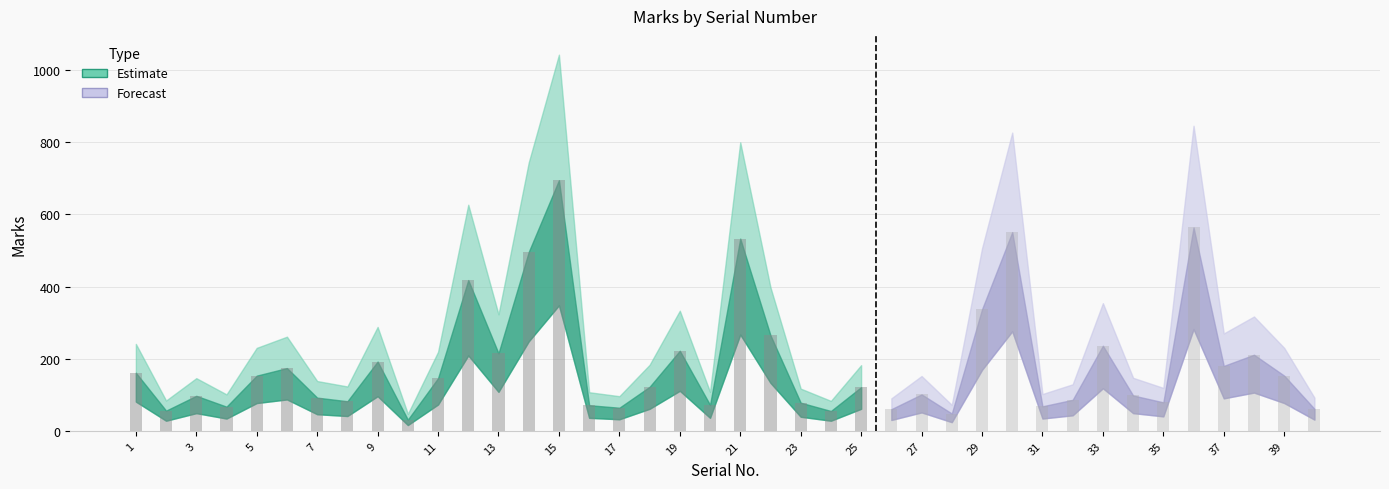

List the series in order of their overall mean, highest first.

Marks_upper, Marks, Marks_lower